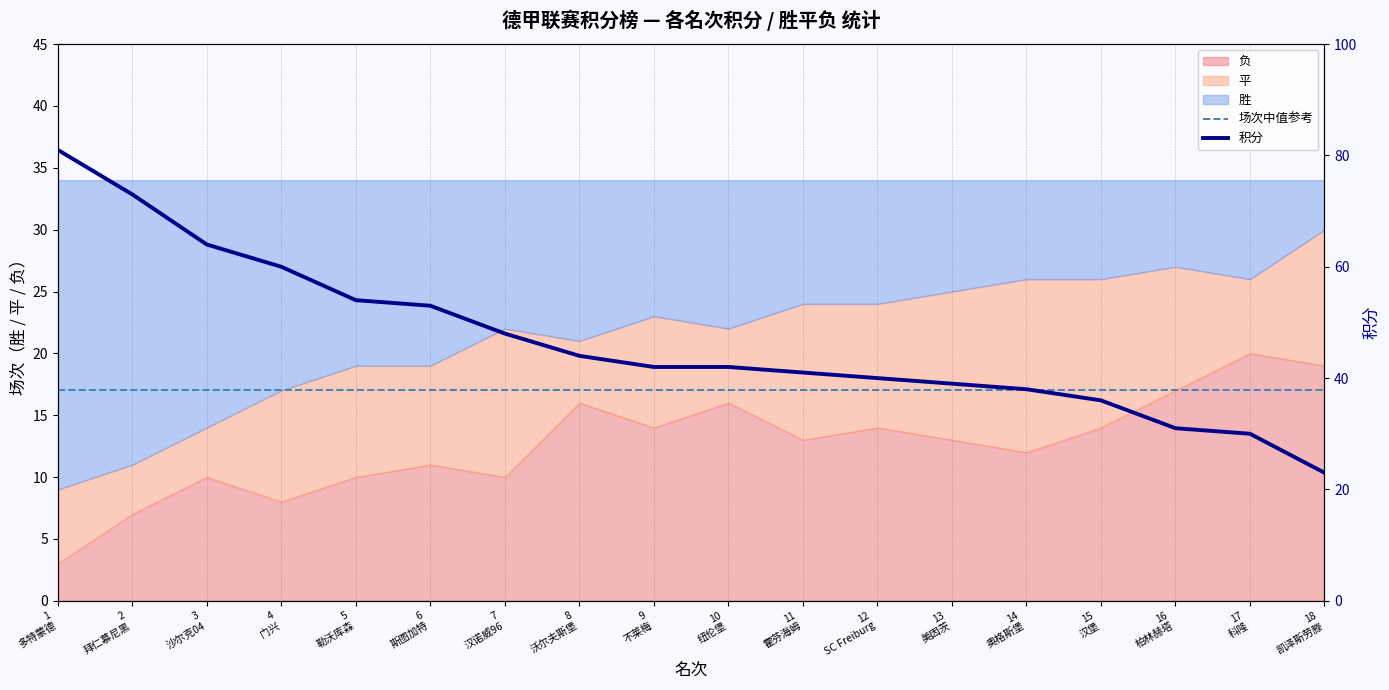

Which series has the largest range (max minus min)?

积分